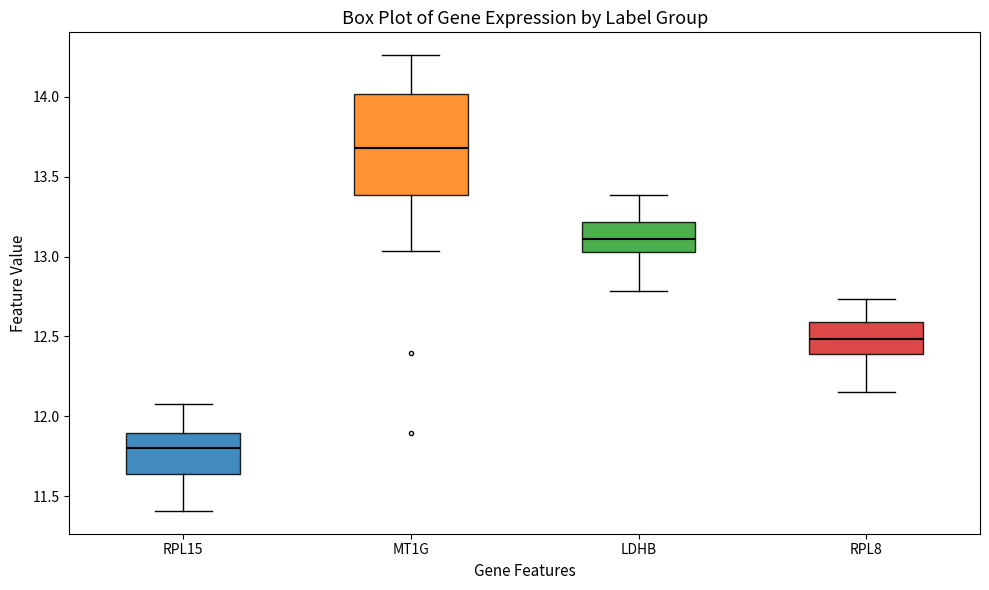

Where does the lower whisker of the box for RPL8 end on the y-axis? The values are not printed on the chart, so give them approximately, as read against the axis.

12.15